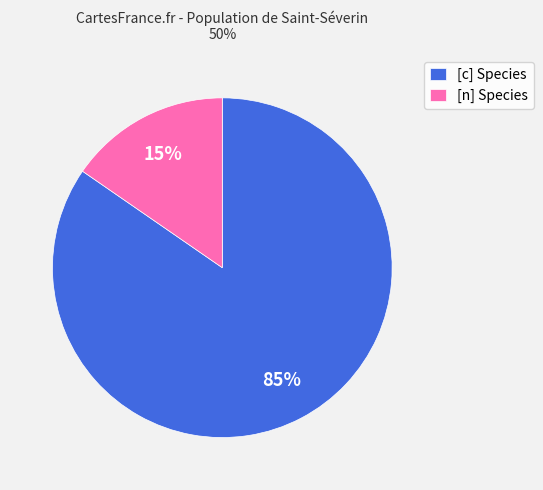

Does any single category account for the majority?

Yes